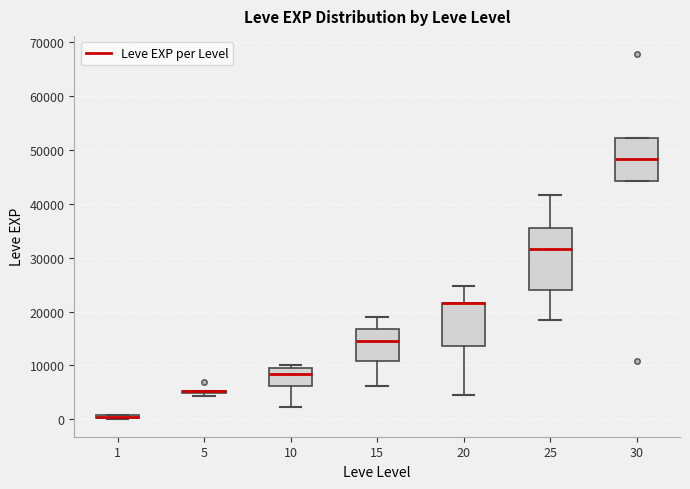

Where is the upper edge of the box at x = 15 on the y-axis? The values are not printed on the chart, so give them approximately, as read against the axis.

17000